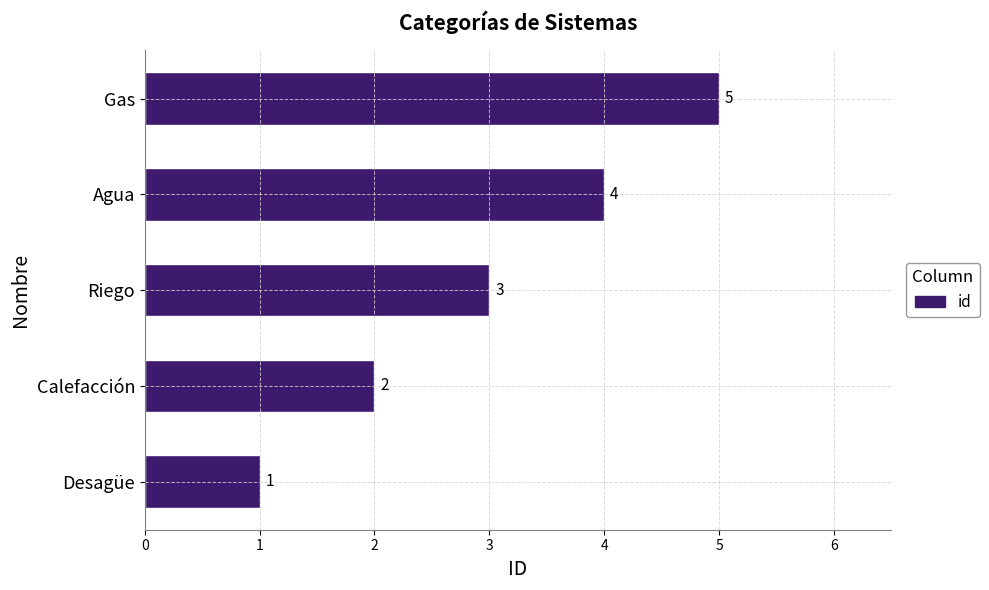

How many values are between 2 and 4?

3